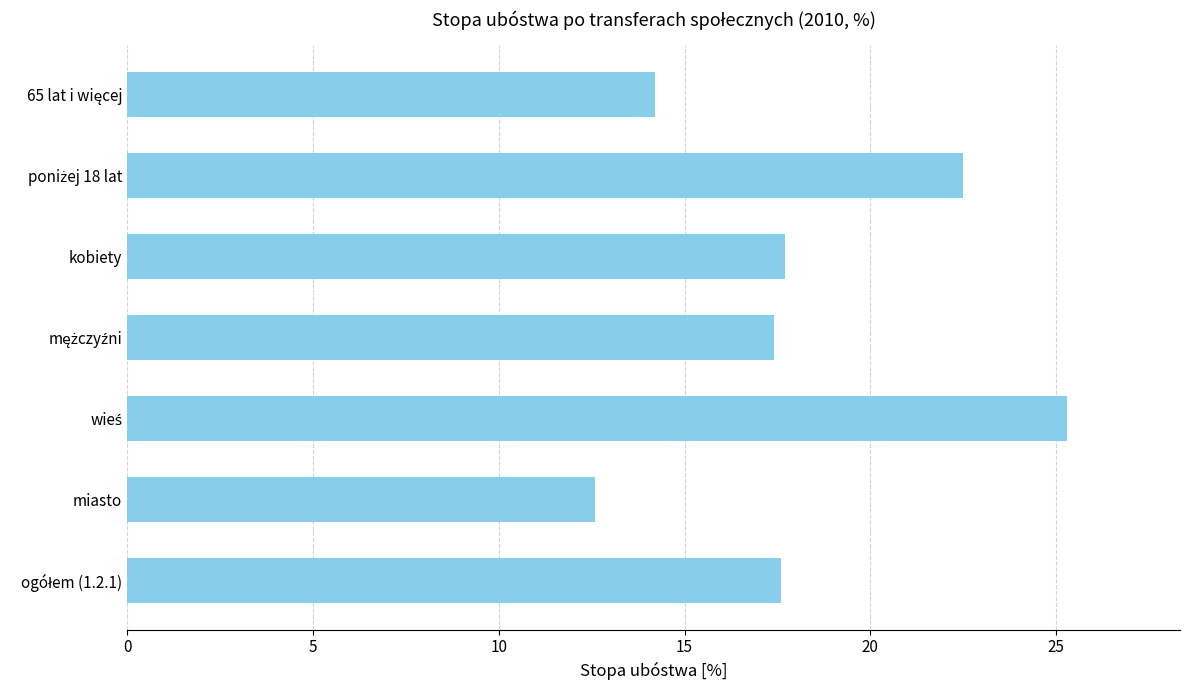

At which category does the chart reach its minimum across all series?

miasto